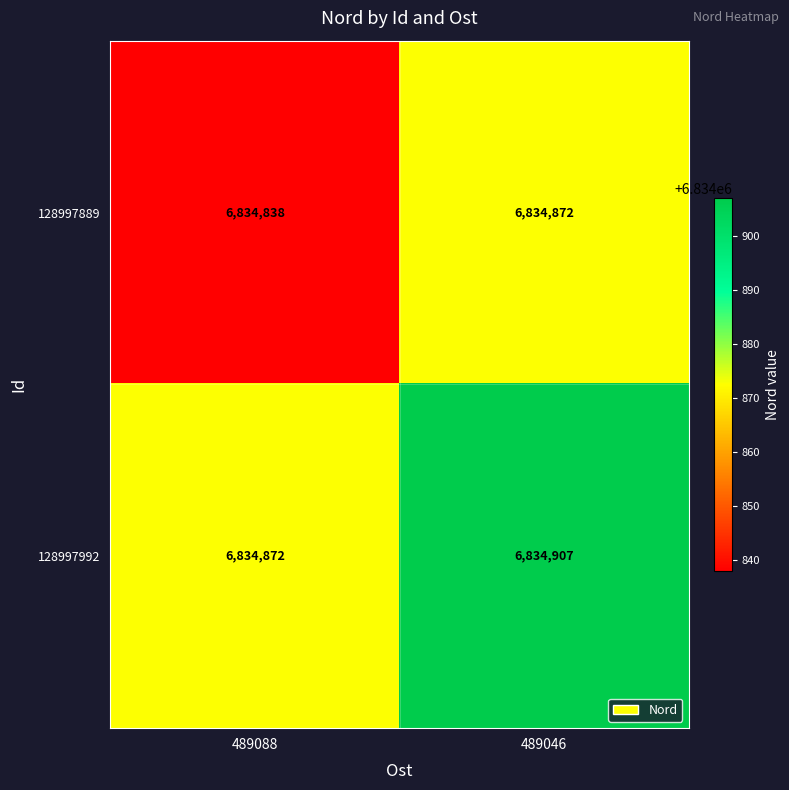

Which series has the largest total across all categories?

128997992